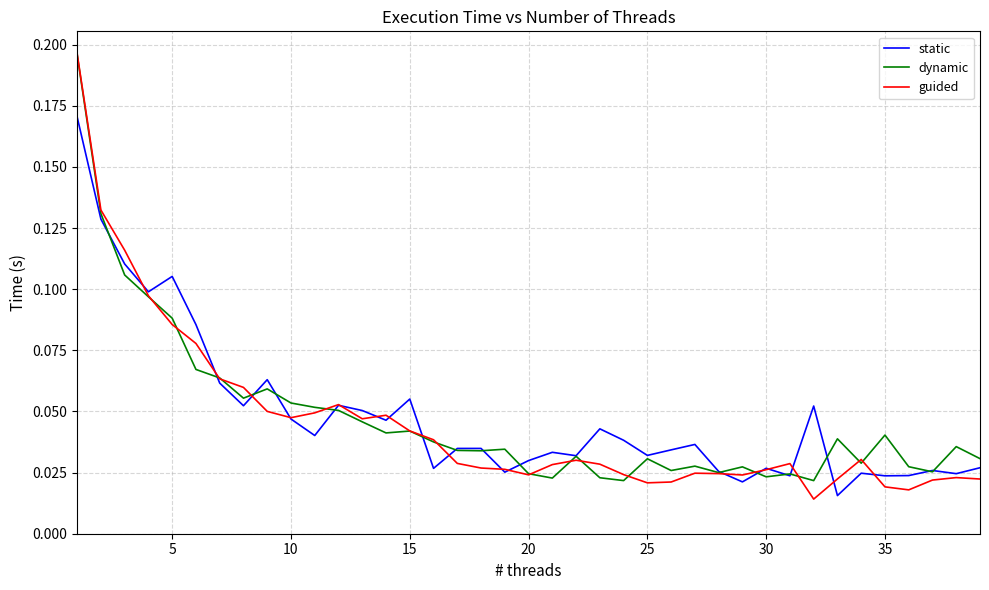

How many intersections are there between dynamic and guided?

15